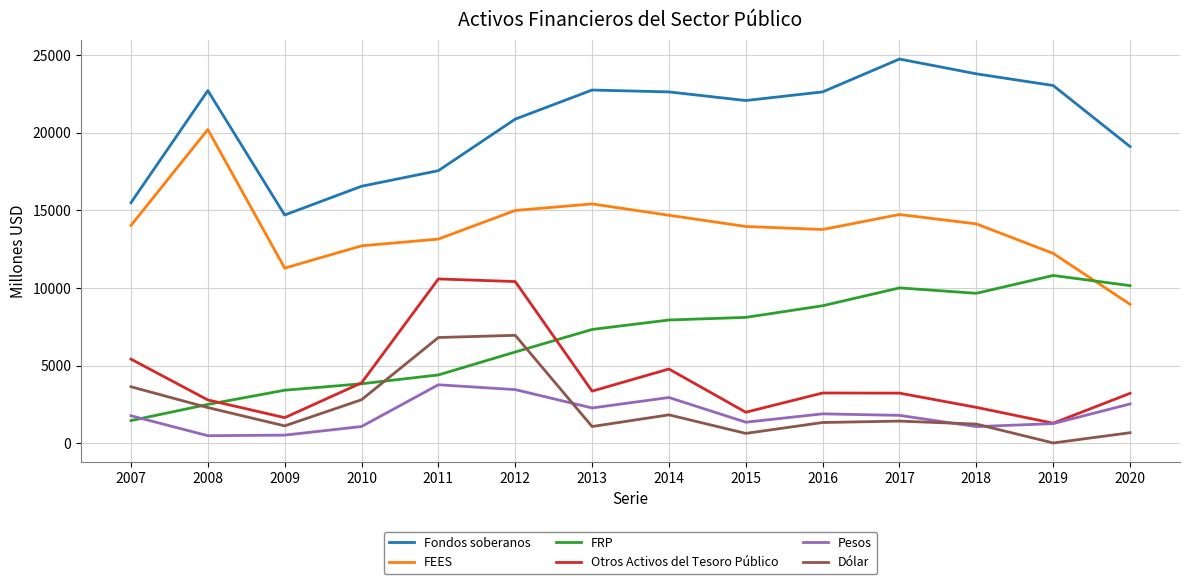

What is the minimum value shown in the chart?

25